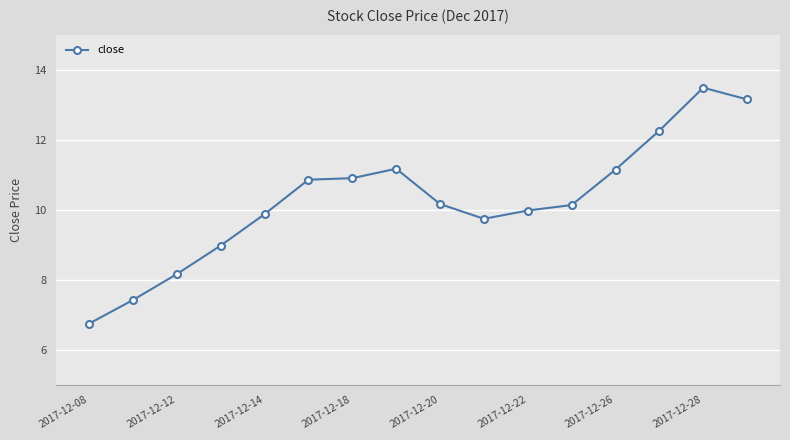

What is the difference between the second highest and second lowest values?

5.7